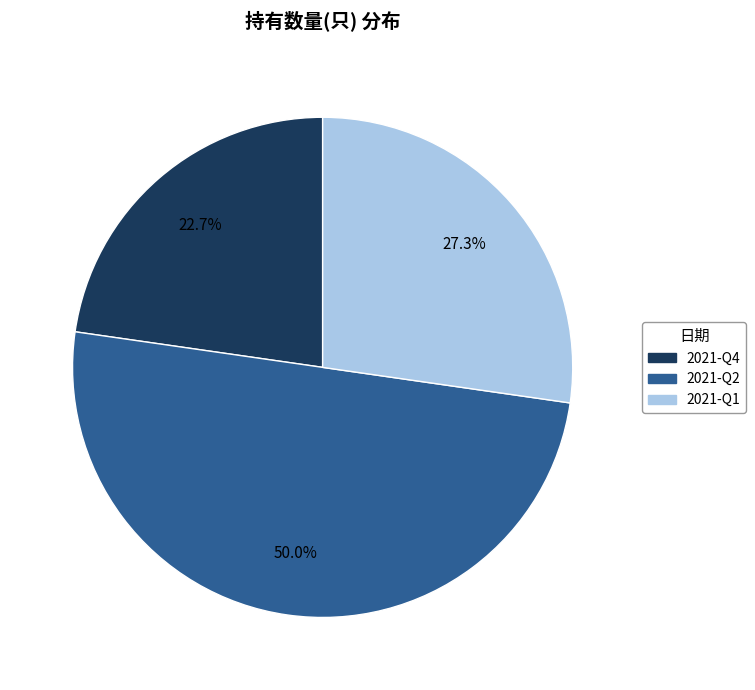

Rank the categories by value from lowest to highest.

2021-Q4, 2021-Q1, 2021-Q2